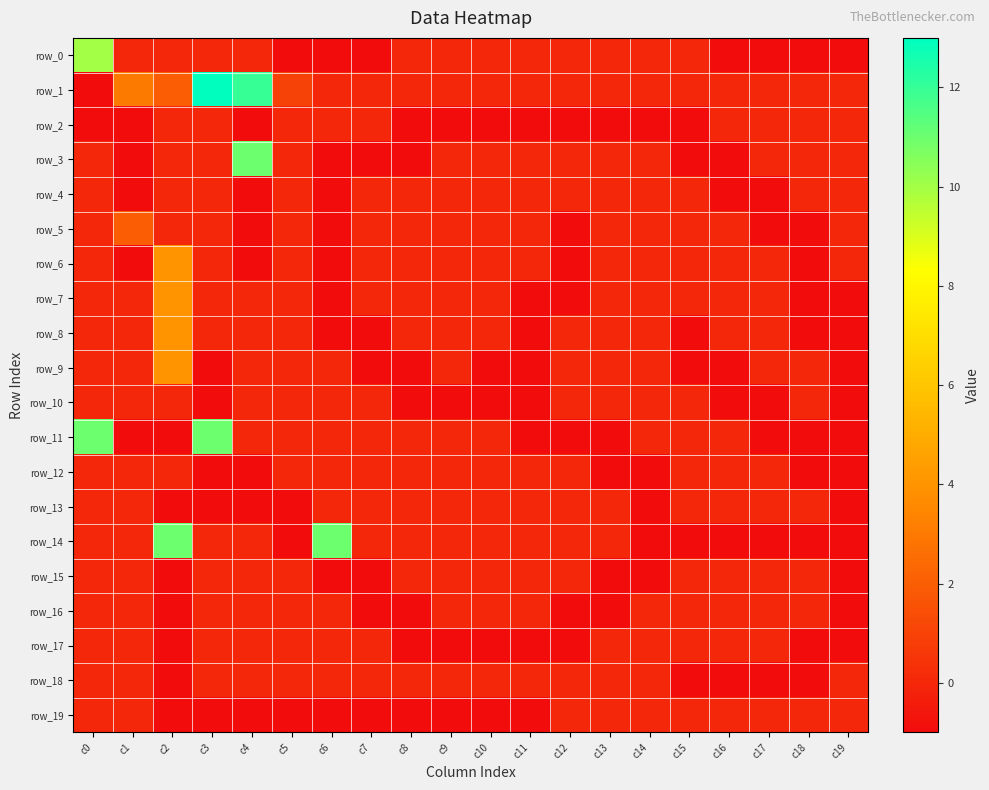

Is it true that row_0 equals 0 at c2?

True